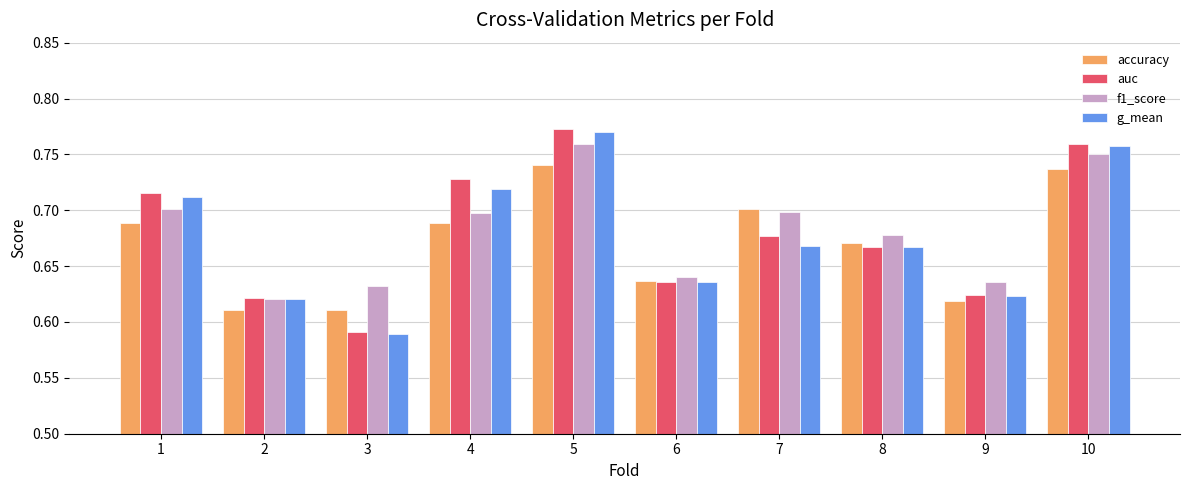

What are all the series names shown in the legend?

accuracy, auc, f1_score, g_mean